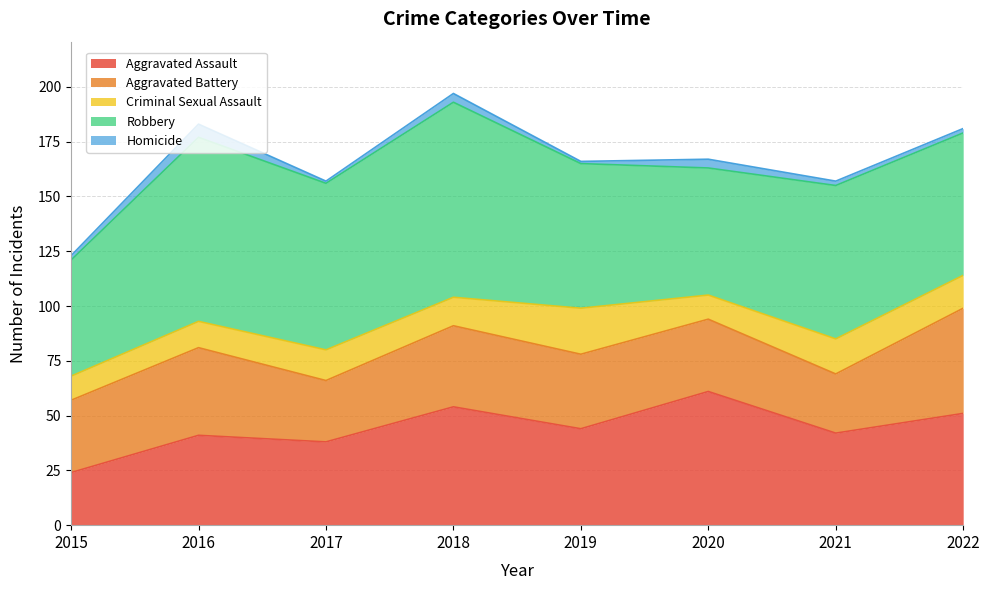

Where is the first local minimum for Aggravated Assault?

2017